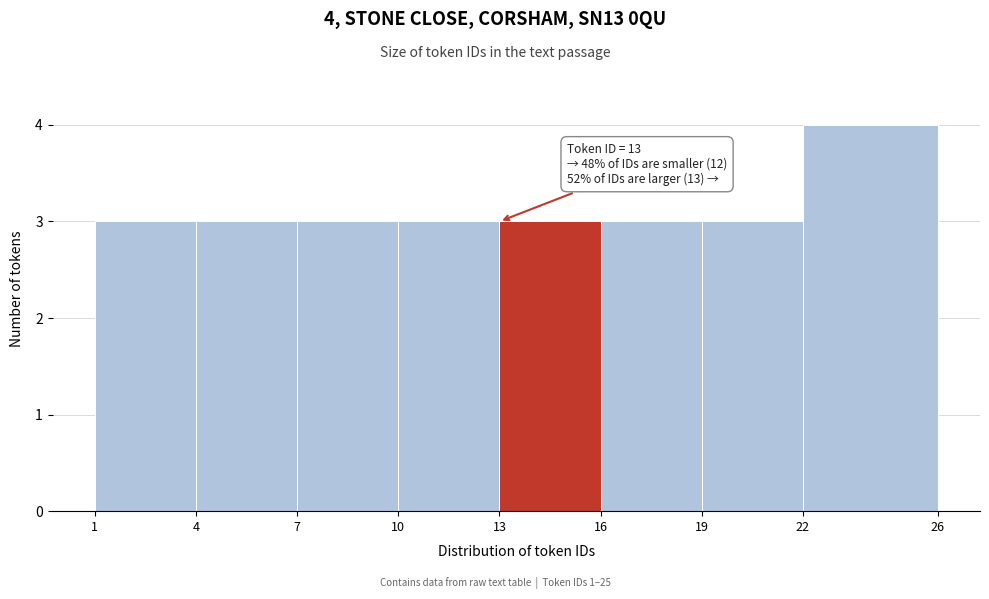

Which range on the x-axis has the tallest bar?

22 to 26